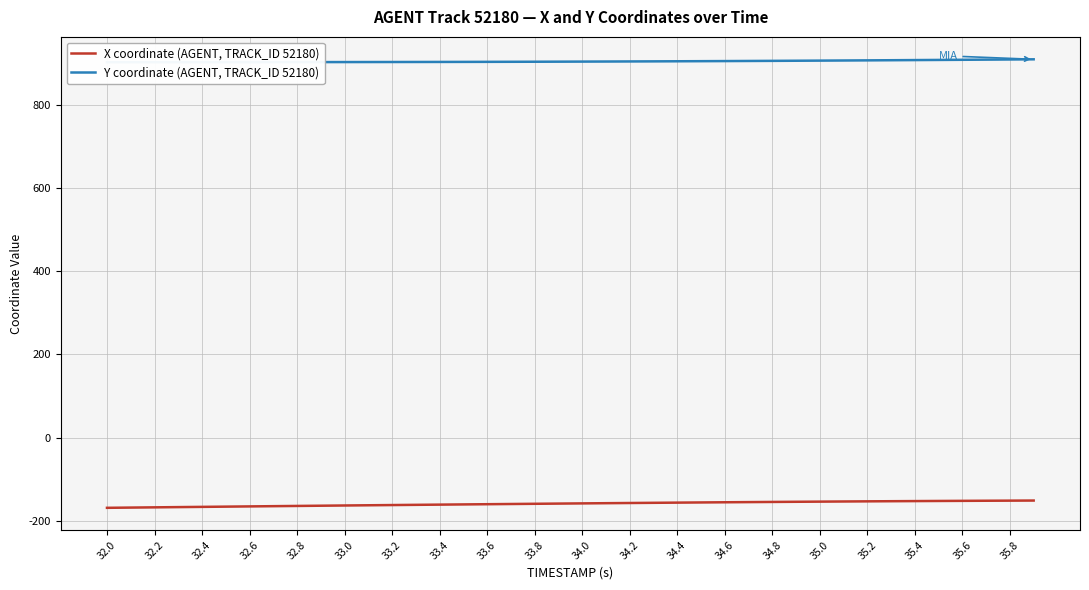

What is the minimum value for X coordinate (AGENT, TRACK_ID 52180)?

-168.4